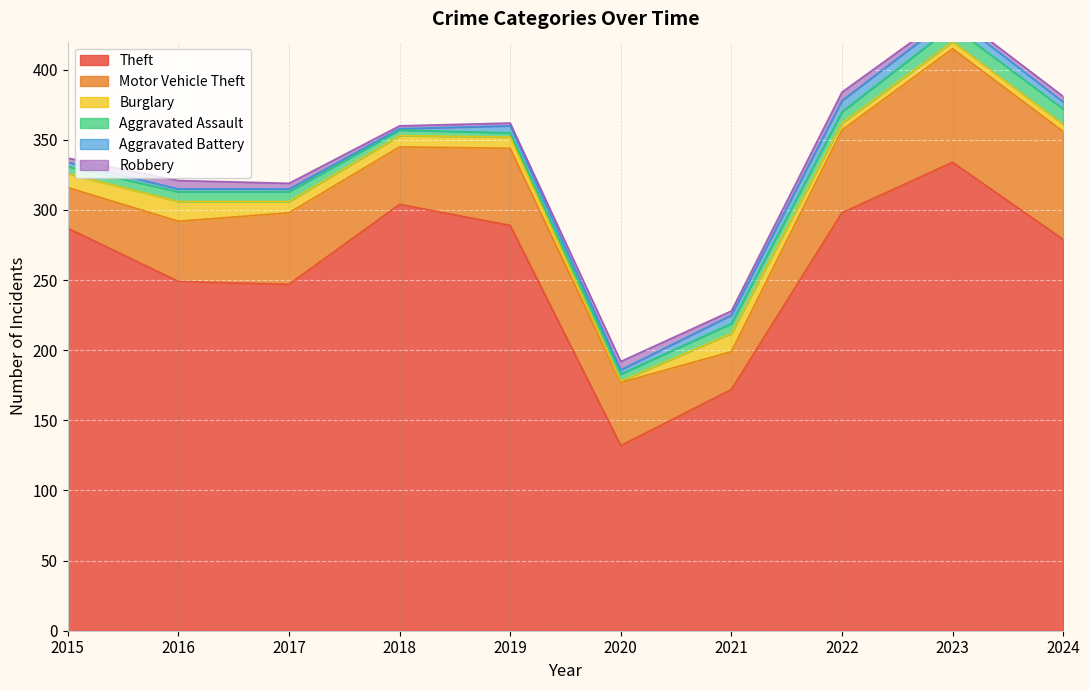

Which series changed the most between 2018 and 2023?

Motor Vehicle Theft